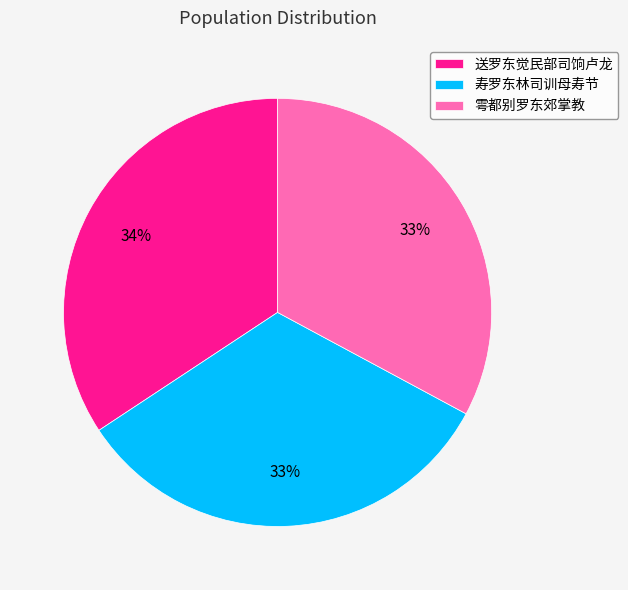

Between 寿罗东林司训母寿节 and 送罗东觉民部司饷卢龙, which is larger?

送罗东觉民部司饷卢龙